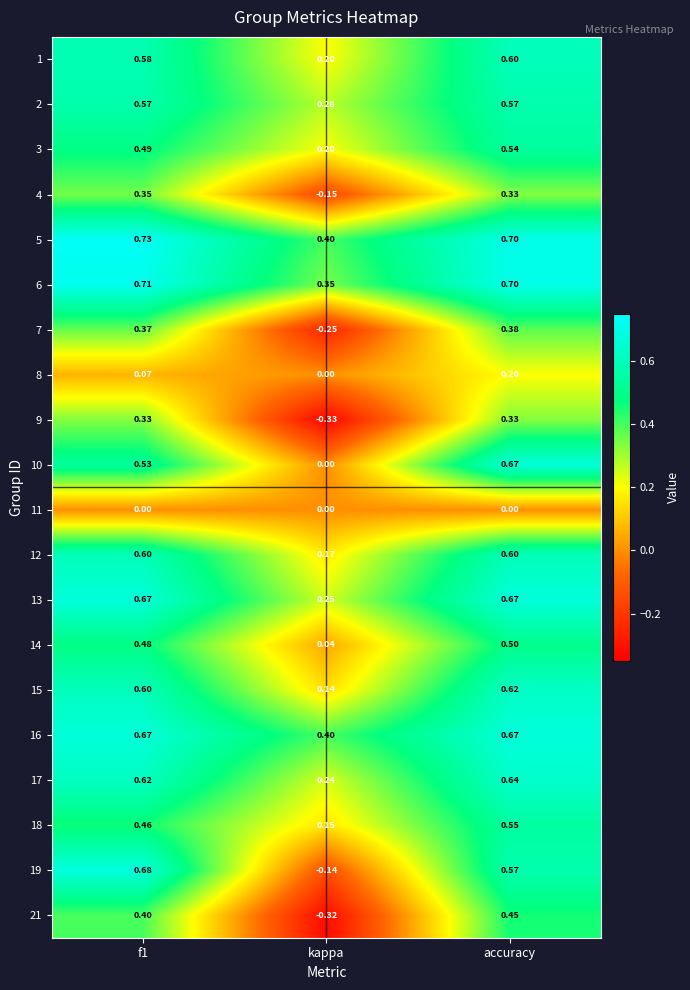

How many series are shown in this chart?

20